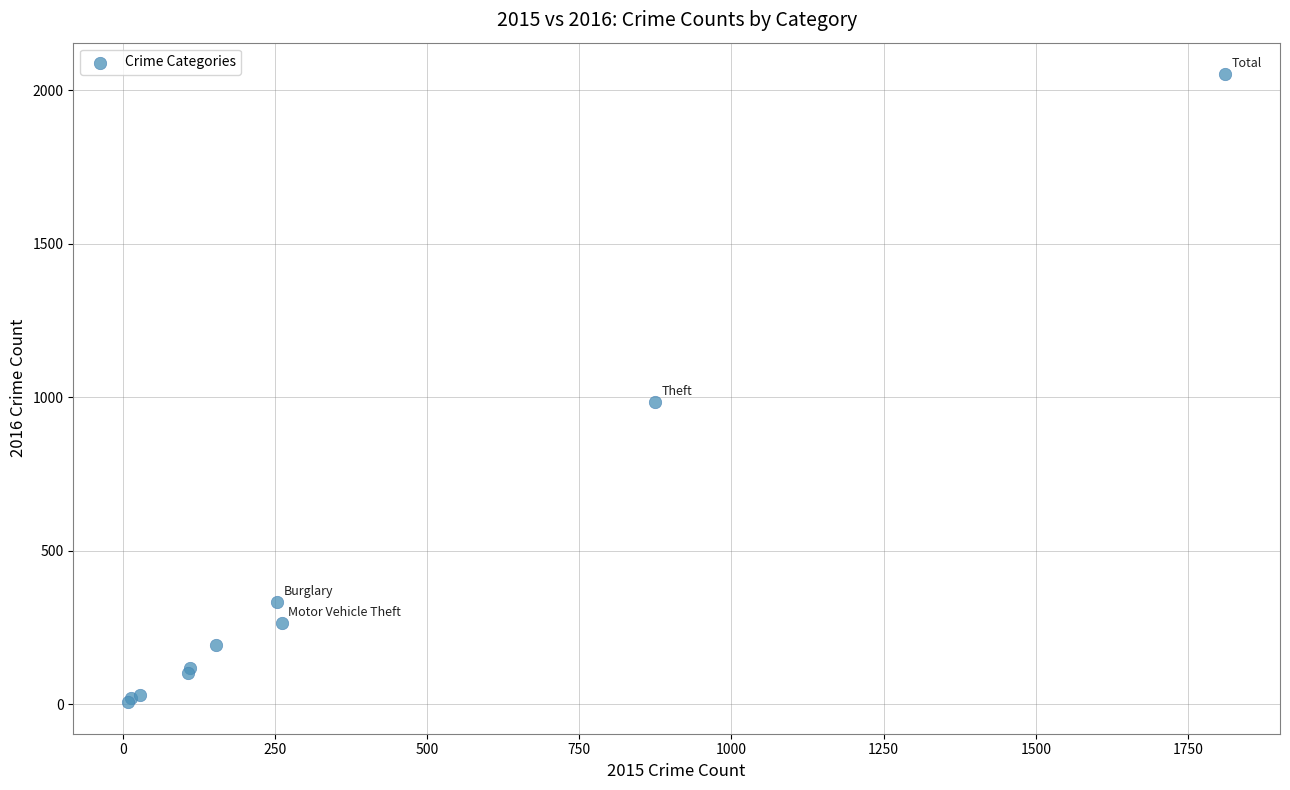

What Y value in the scatter plot is closest to 1030?

984